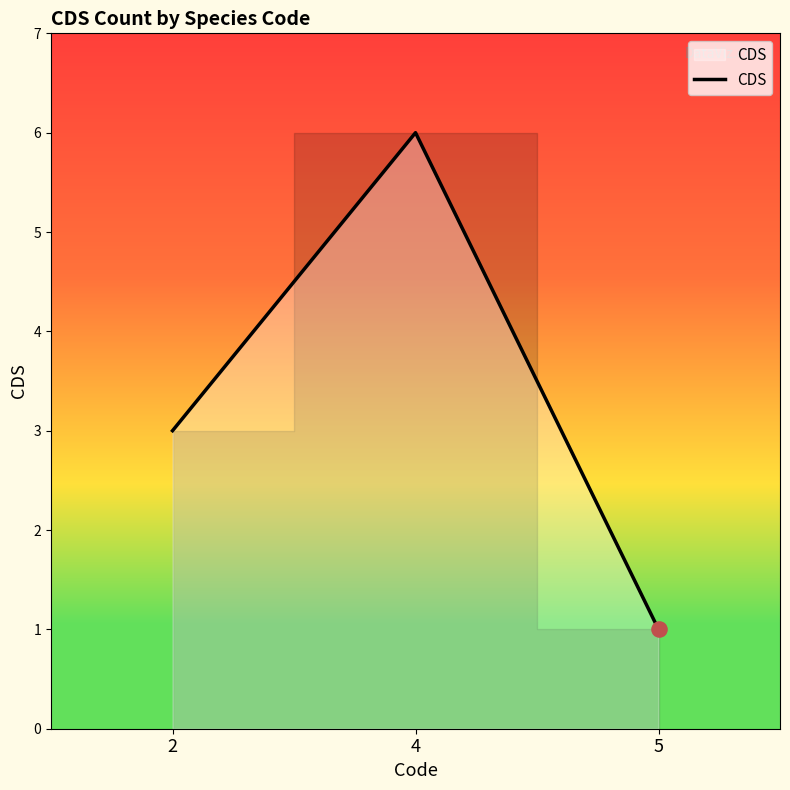

What is the ratio of the value at 5 to the value at 4?

0.2